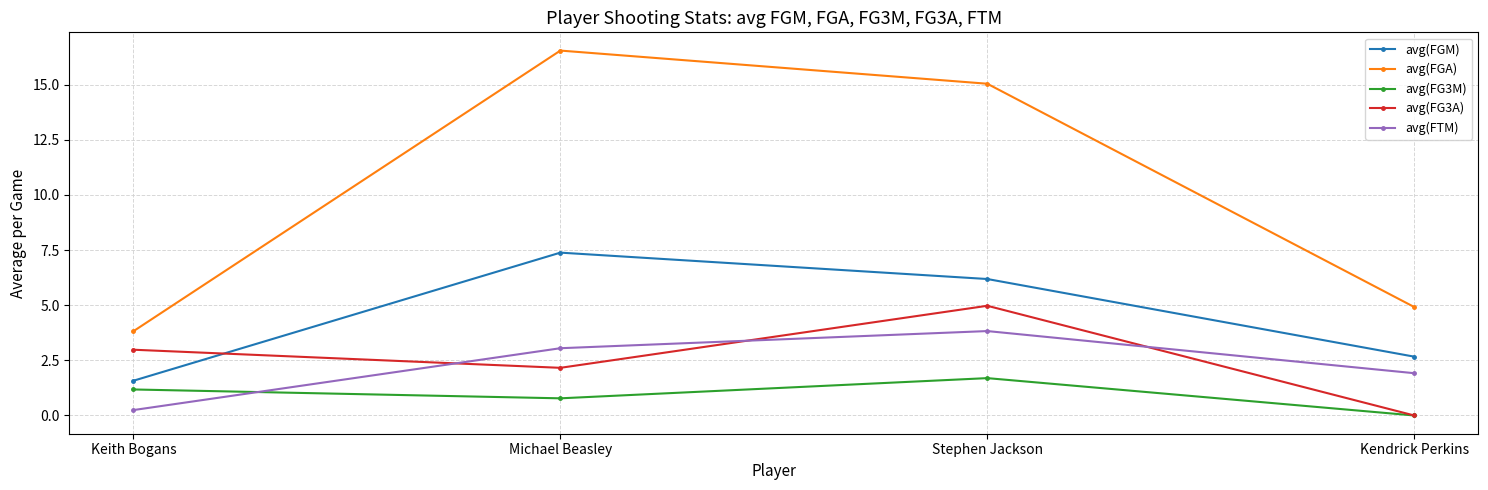

What is the approximate value of avg(FG3M) at Keith Bogans?

1.2